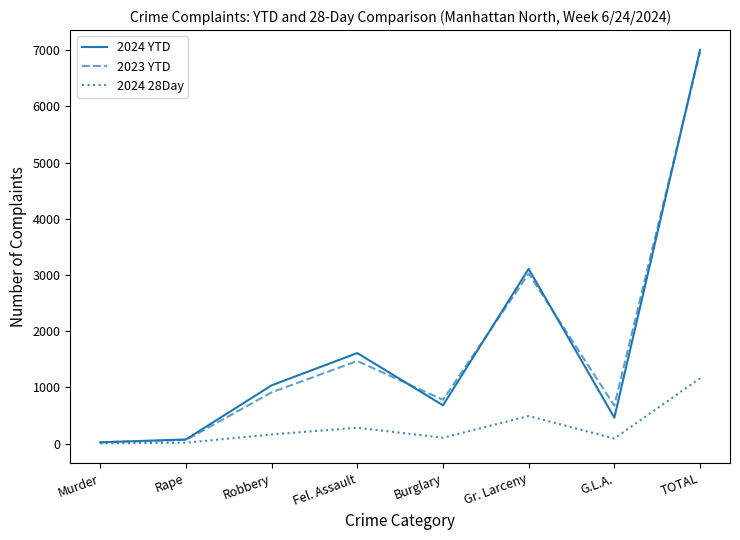

Which series has the largest range (max minus min)?

2024 YTD